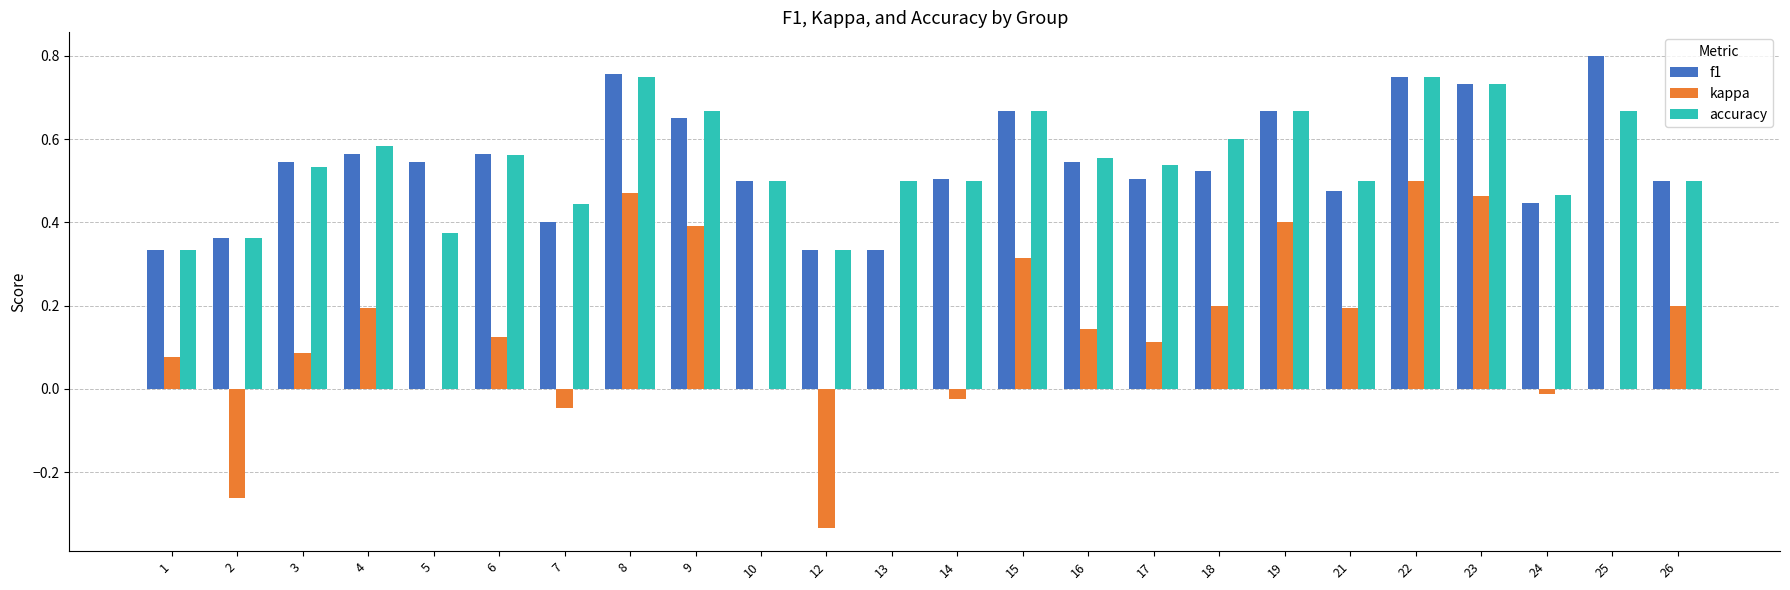

Count the number of categories in the chart.

24